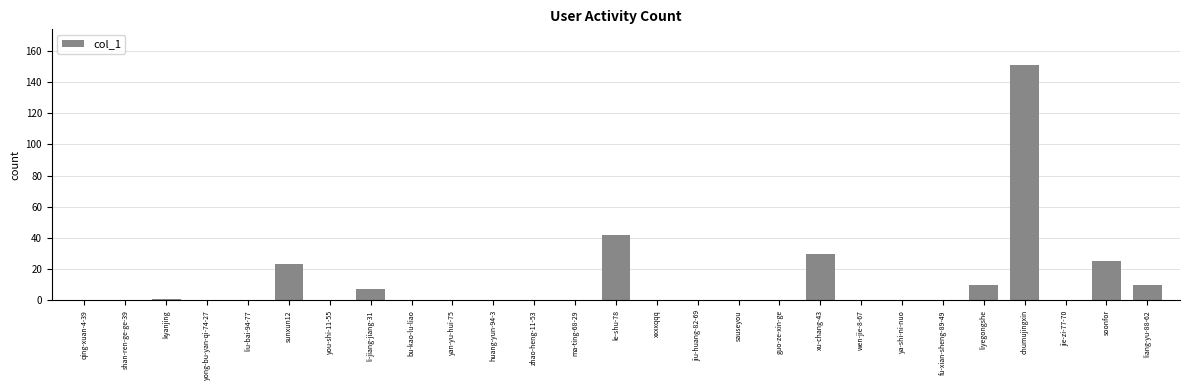

At which category does the chart reach its peak across all series?

chumujingxin